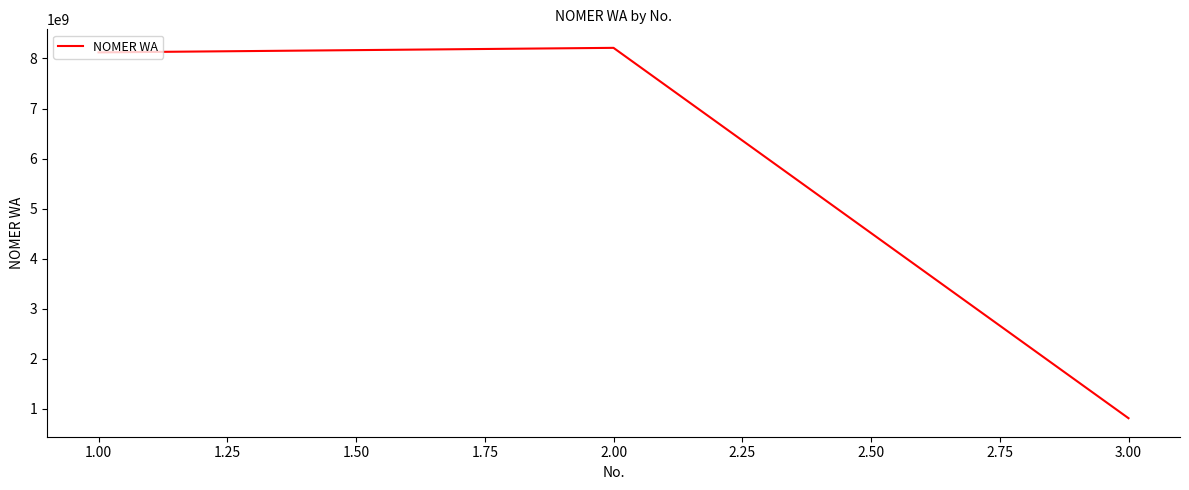

What is the sum of the values at 2.00 and 1.00?

16333454433